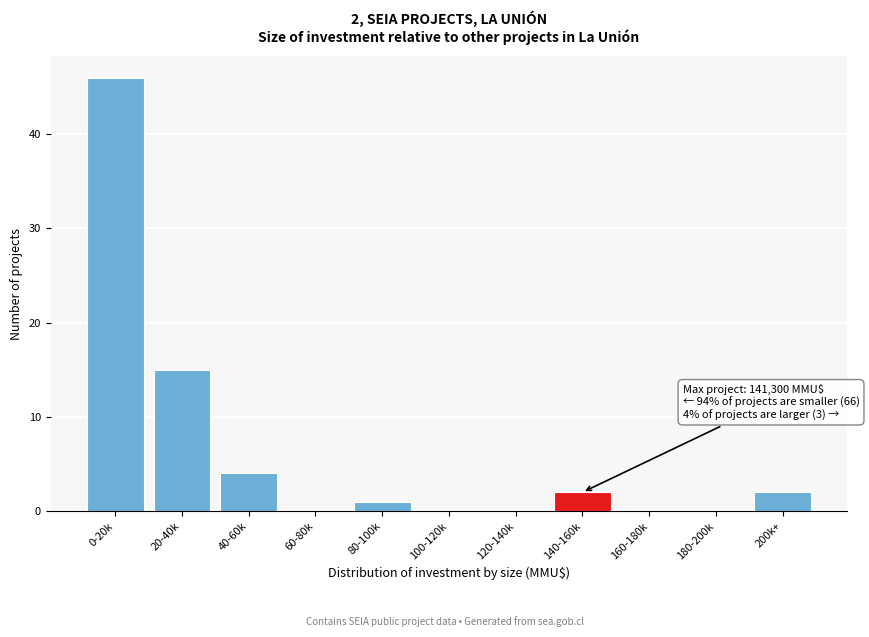

Reading left to right, transcribe all the data shown in this chart.

0-20k=46	20-40k=15	40-60k=4	60-80k=0	80-100k=1	100-120k=0	120-140k=0	140-160k=2	160-180k=0	180-200k=0	200k+=2